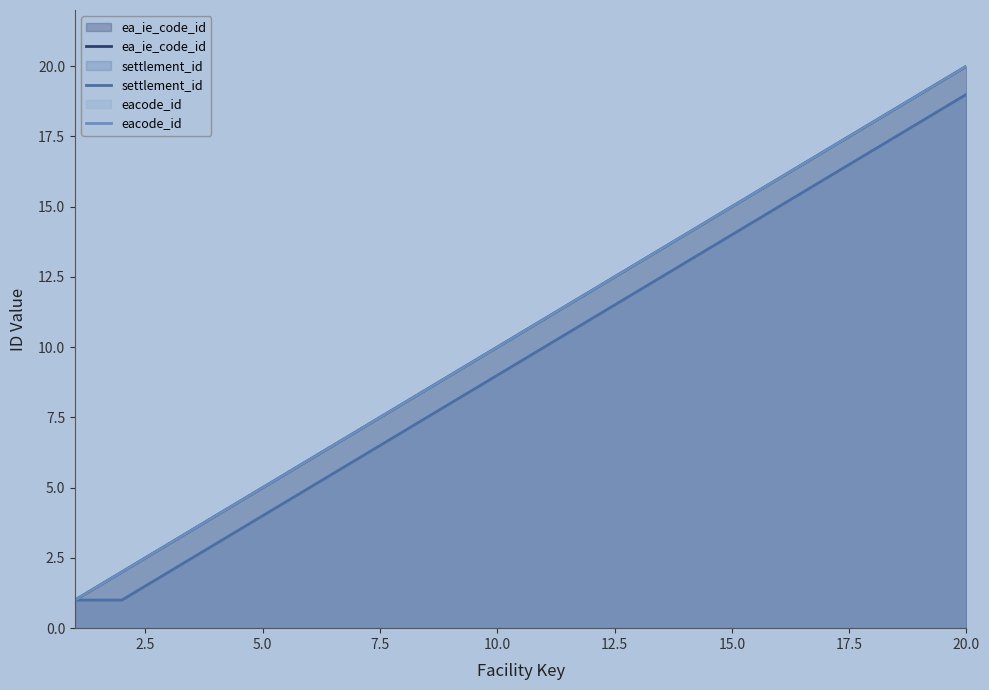

Which series has the widest spread of values?

ea_ie_code_id